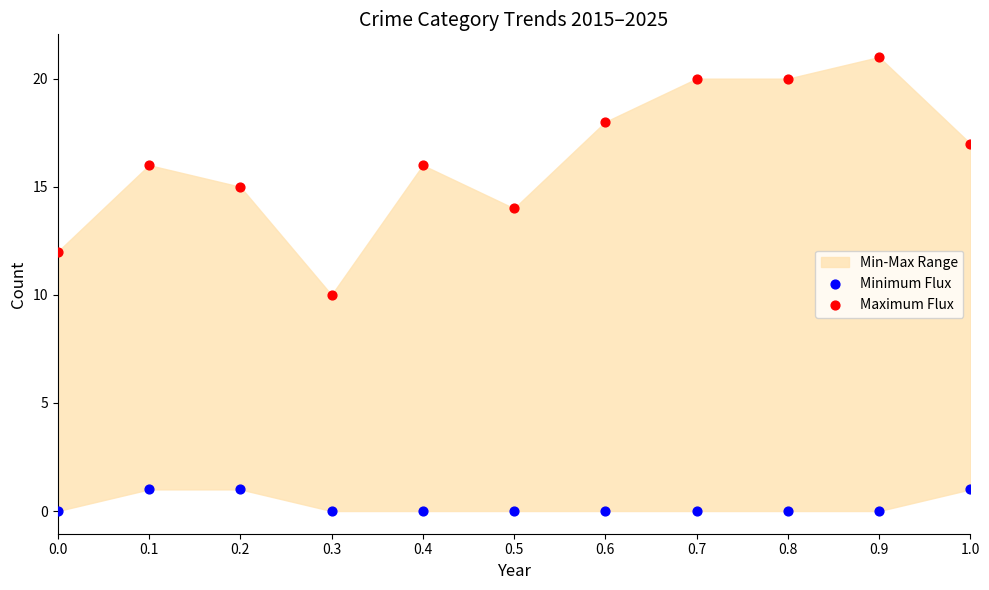

Which series reaches the maximum Y coordinate?

Maximum Flux